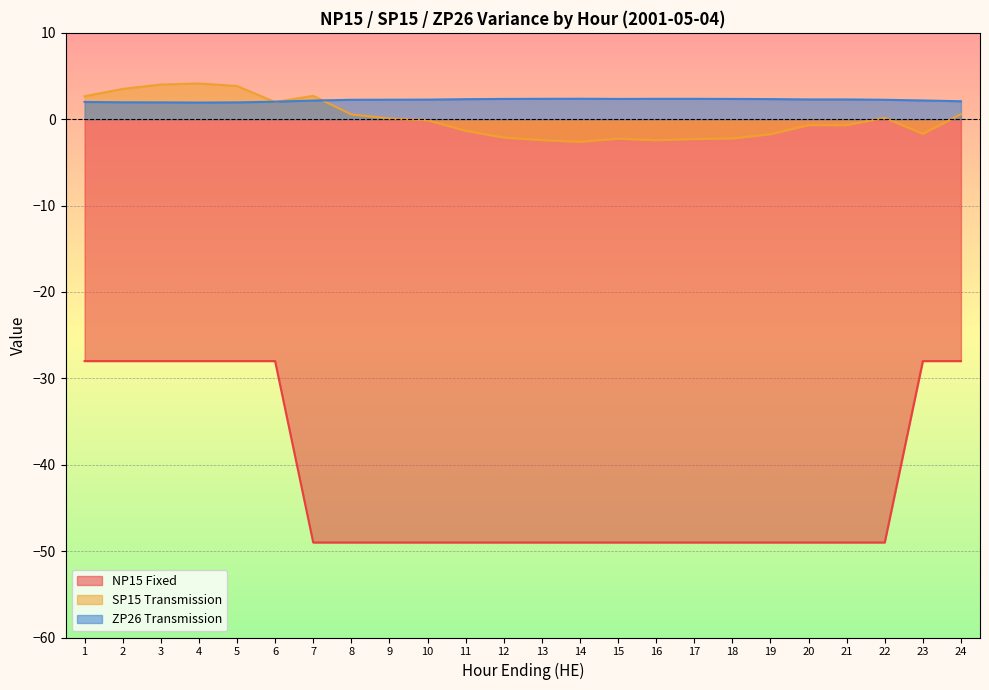

True or false: ZP26 Transmission and NP15 Fixed intersect in this chart.

False